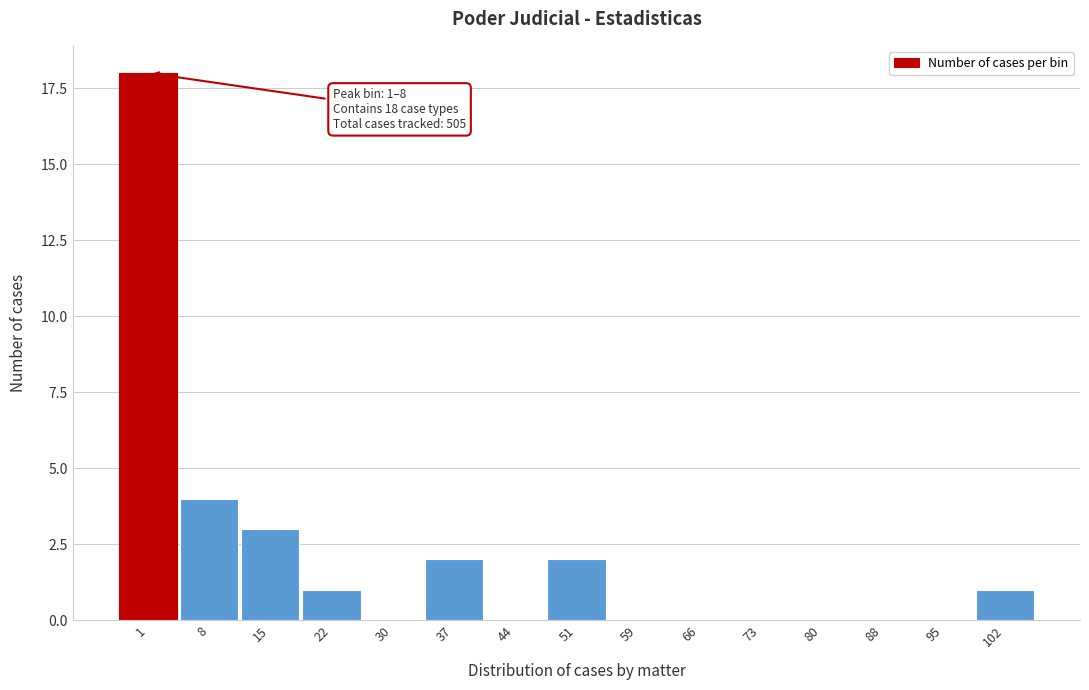

Reading left to right, extract all data points from this chart.

1=18	8=4	15=3	22=1	30=0	37=2	44=0	51=2	59=0	66=0	73=0	80=0	88=0	95=0	102=1